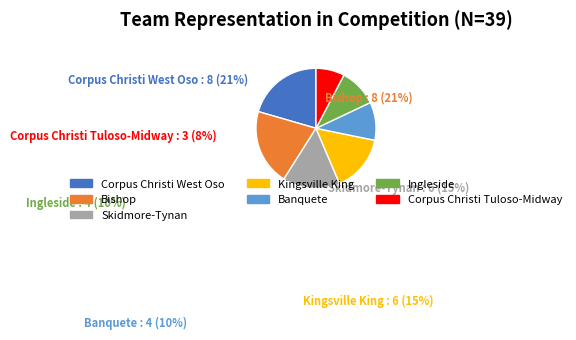

Is Corpus Christi Tuloso-Midway the majority of the pie?

No